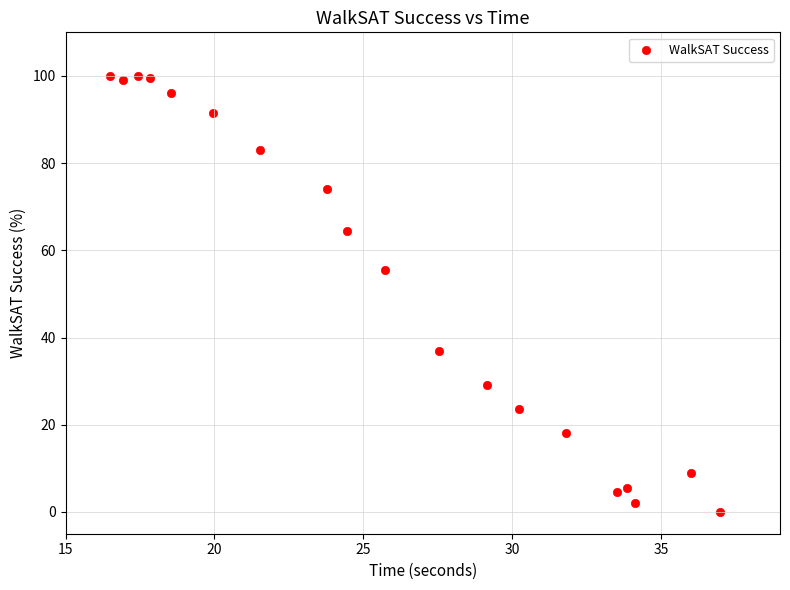

What is the range of Y values (max minus min)?

100.0